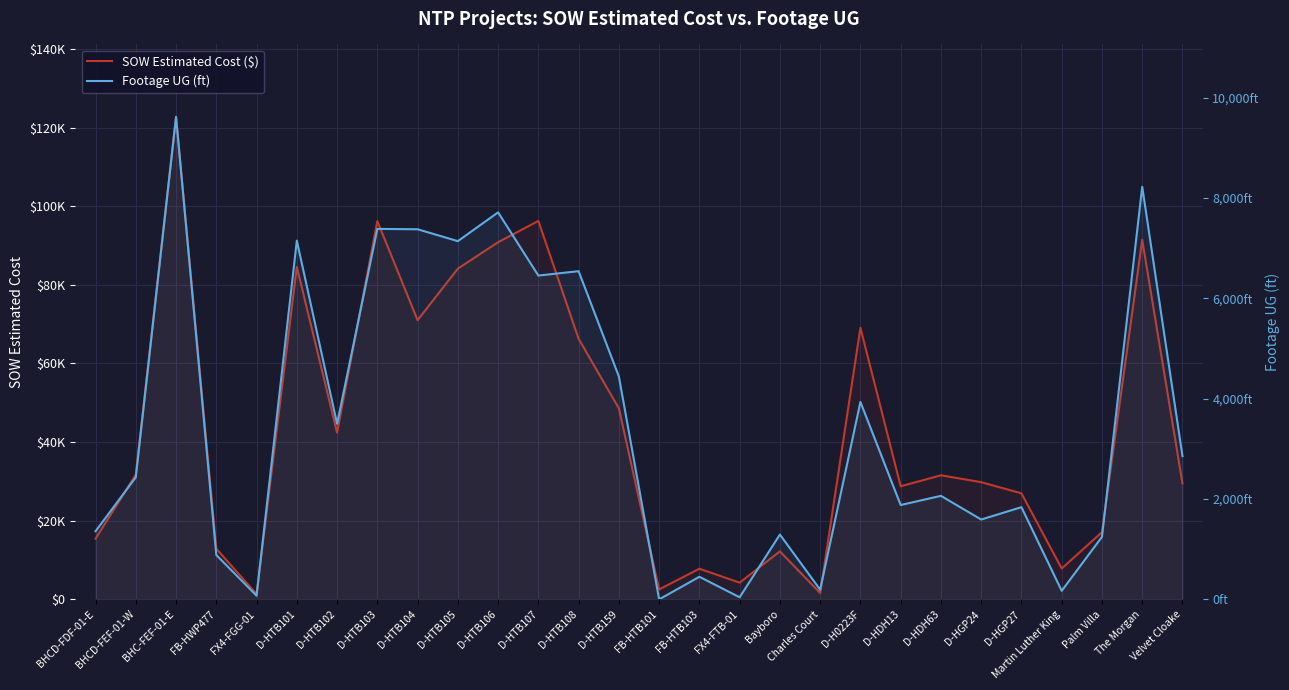

What is the sum of the Footage UG (ft) values at FX4-FTB-01 and FB-HTB101?

42.0